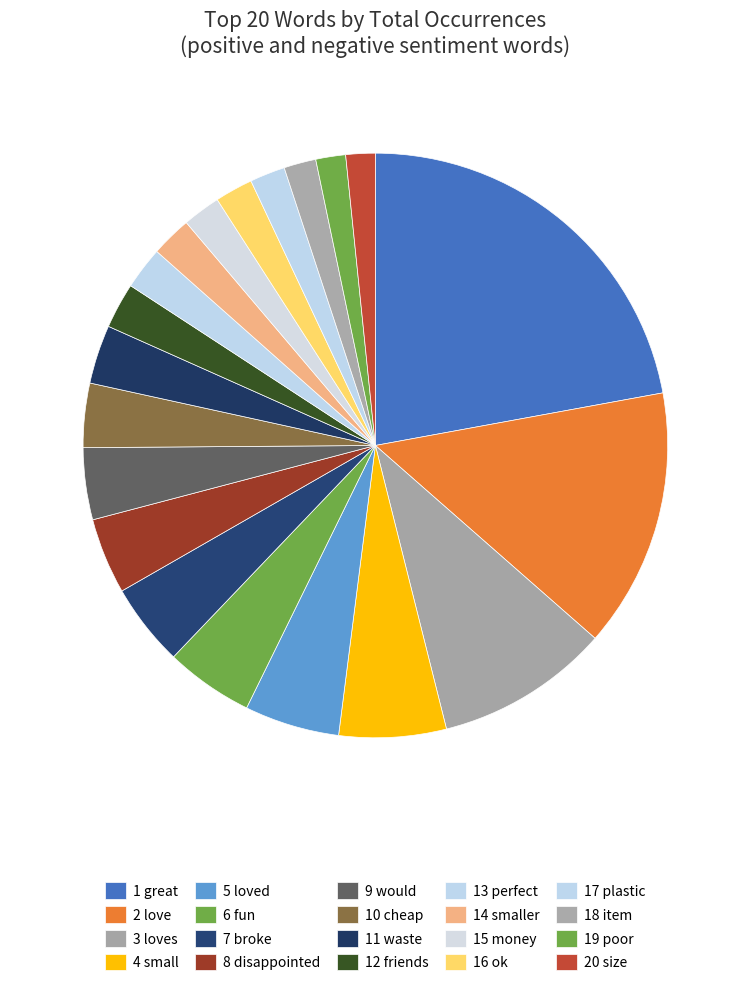

How many slices are in this pie chart?

20